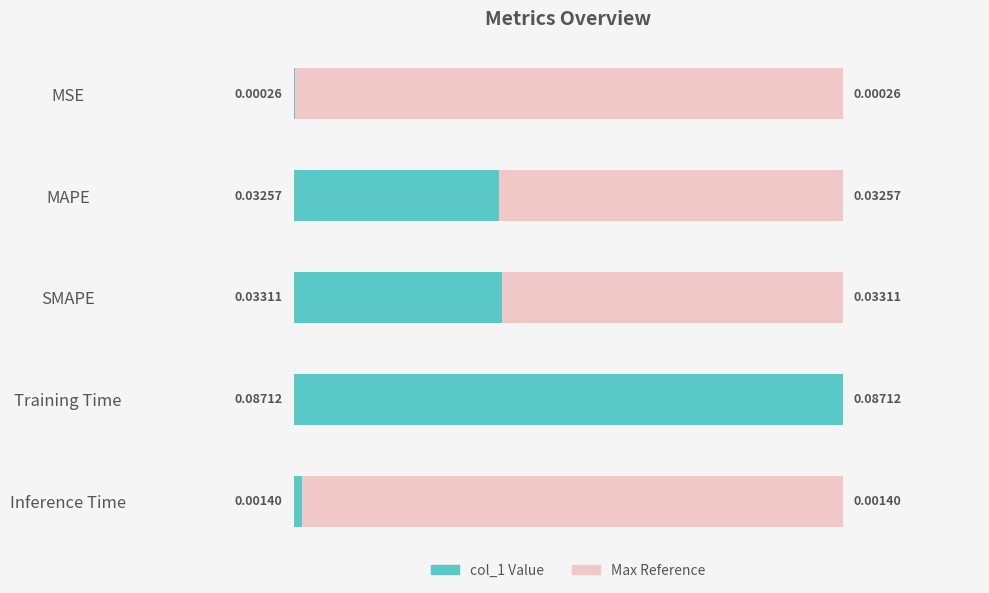

The value at Inference Time is 0.0. True or false?

False